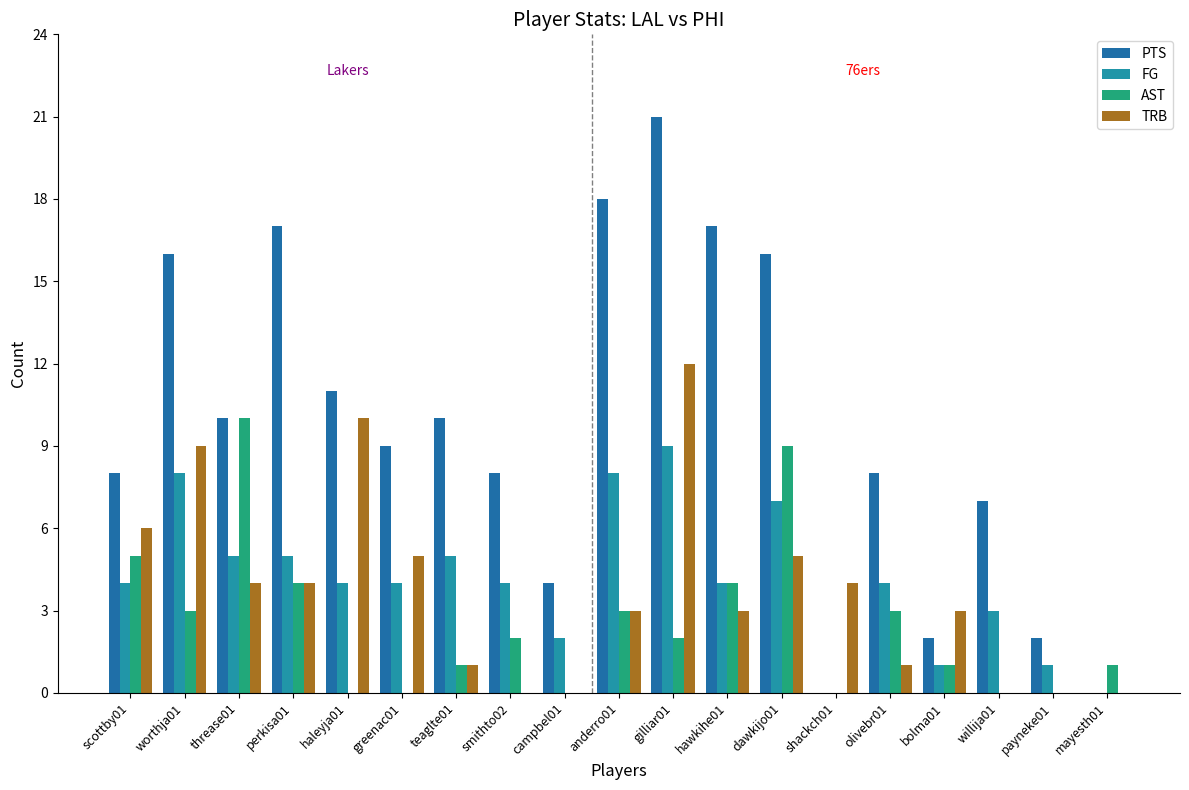

Is it true that TRB equals 8 at scottby01?

False